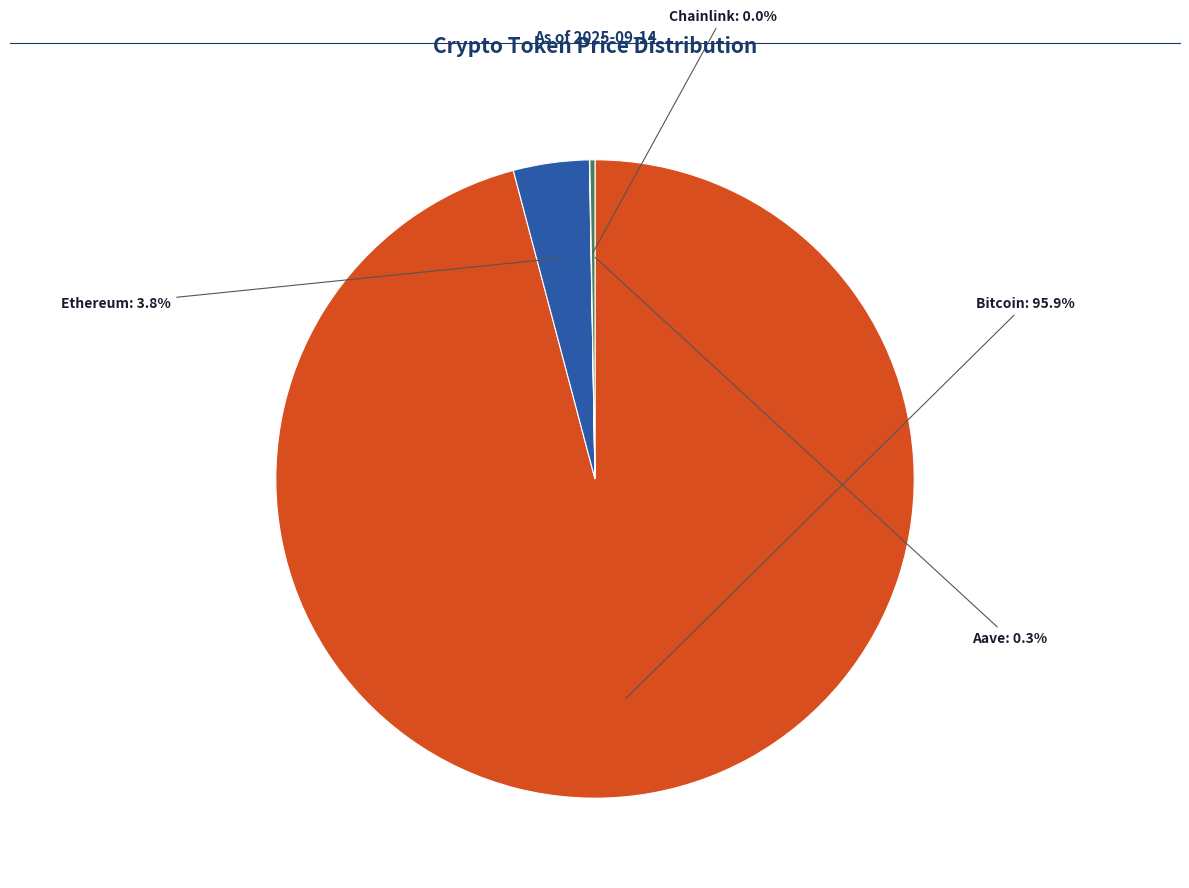

Which slice is the largest?

Bitcoin